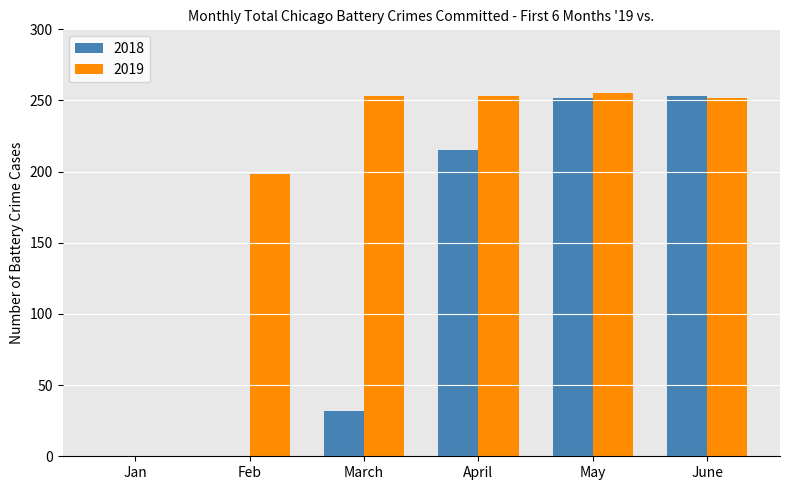

Which series changed the most between March and April?

2018